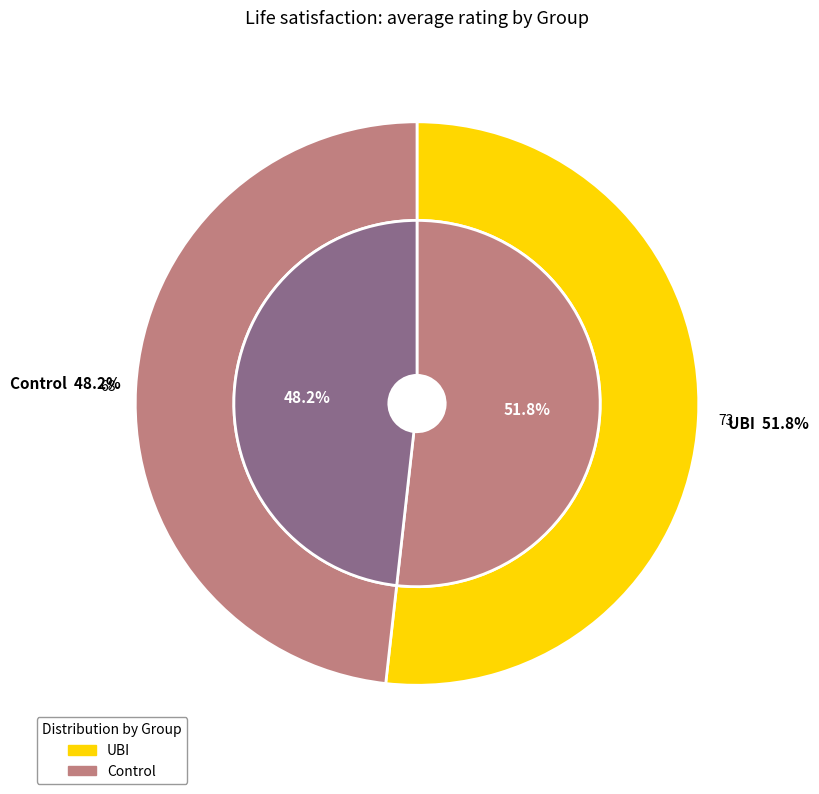

Between Control and UBI, which is larger?

UBI